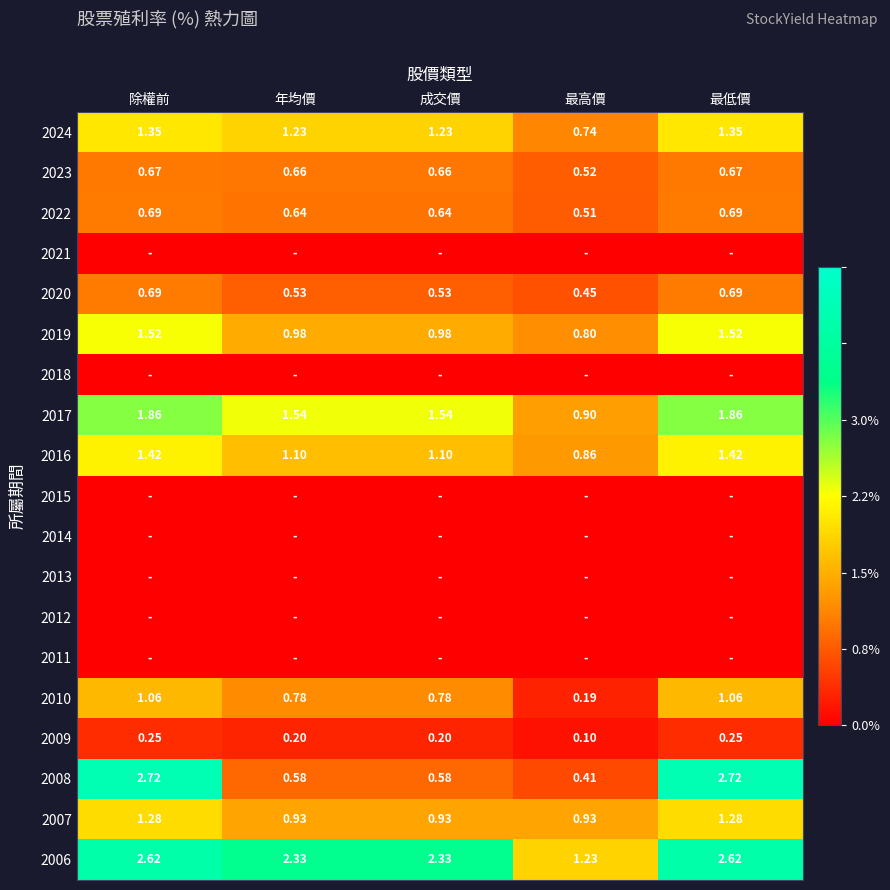

Which has a higher value, 成交價 or 除權前?

除權前